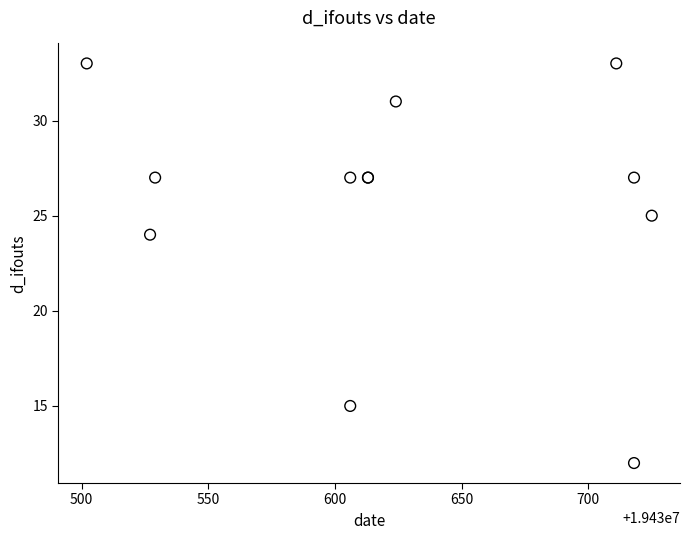

What Y value in the scatter plot is closest to 22?

24